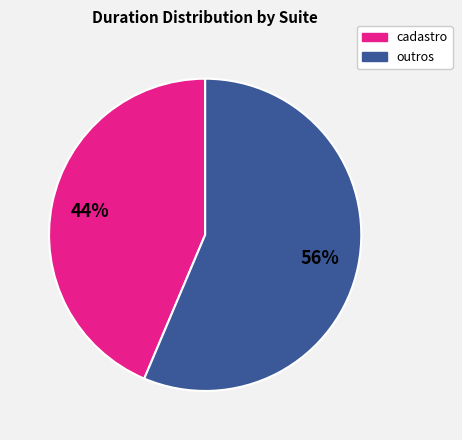

Rank the categories by value from highest to lowest.

outros, cadastro